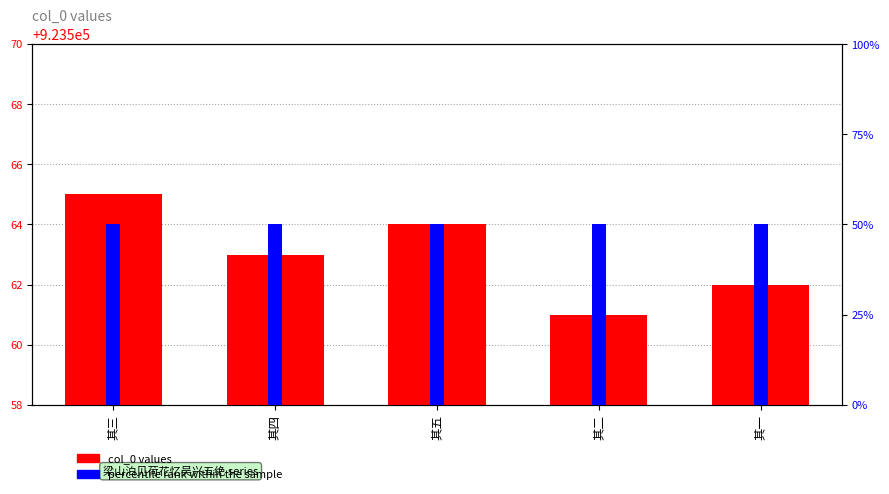

The col_0 series shows 578782 at 其五. True or false?

False